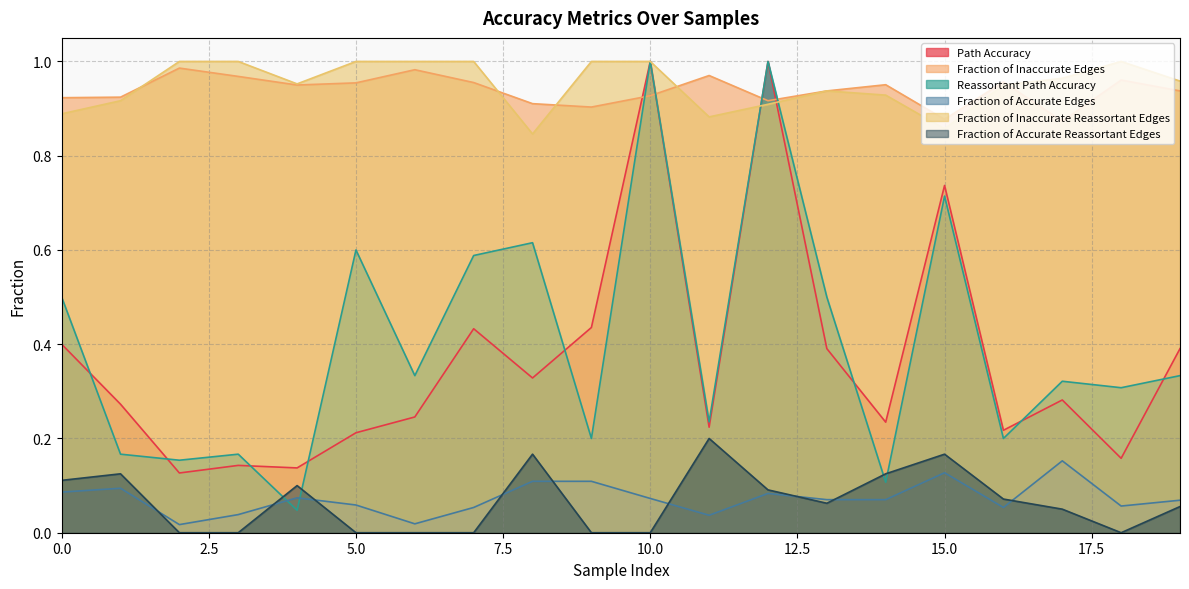

Does the chart display data point markers on the line(s)?

No